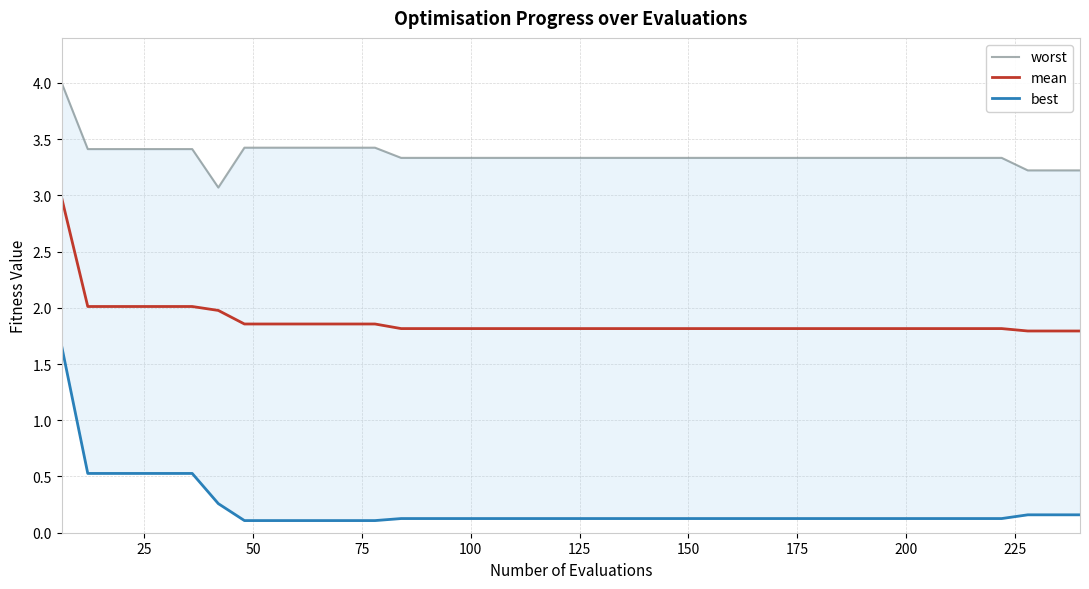

What is the difference between the maximum and minimum values in the mean series?

1.2